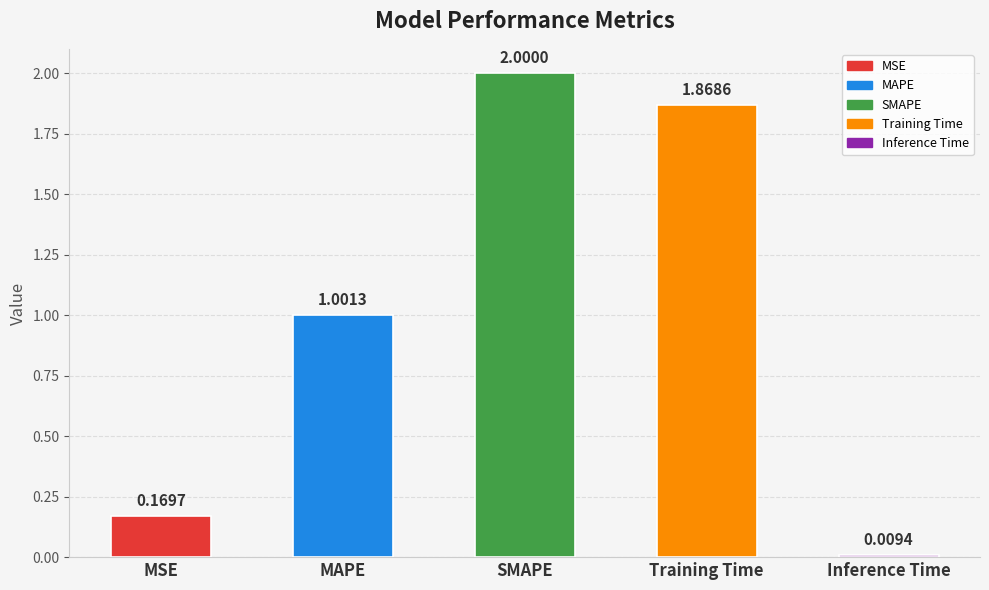

The value at MAPE is 1.7. True or false?

False